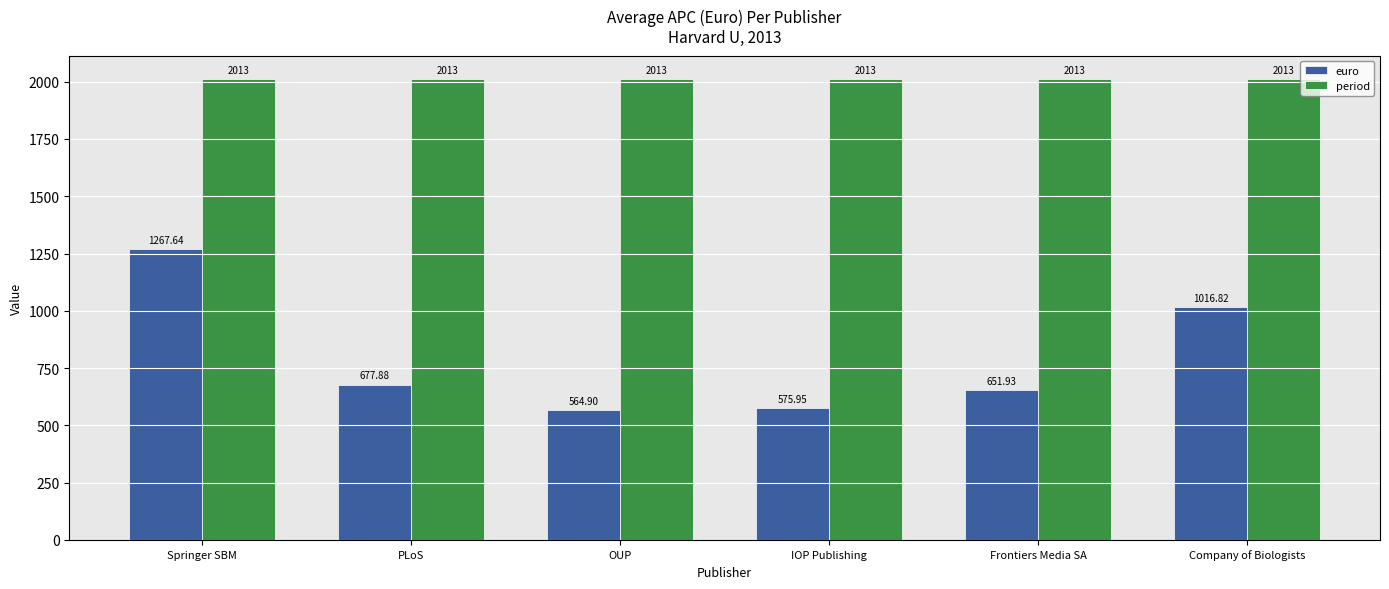

What is the average value of the period series?

2013.0